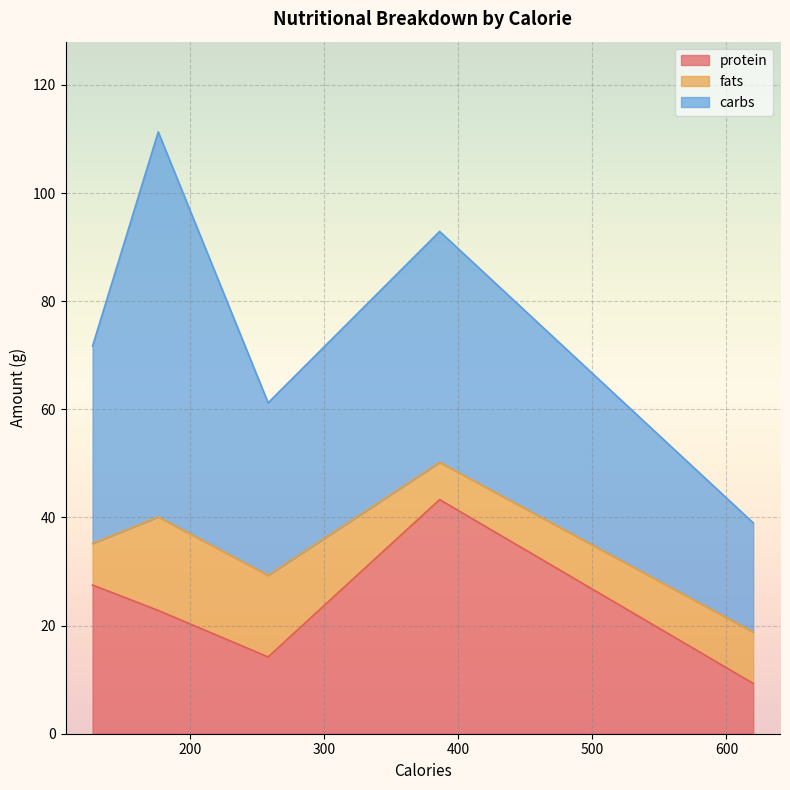

Which category has the highest value across all series?

176